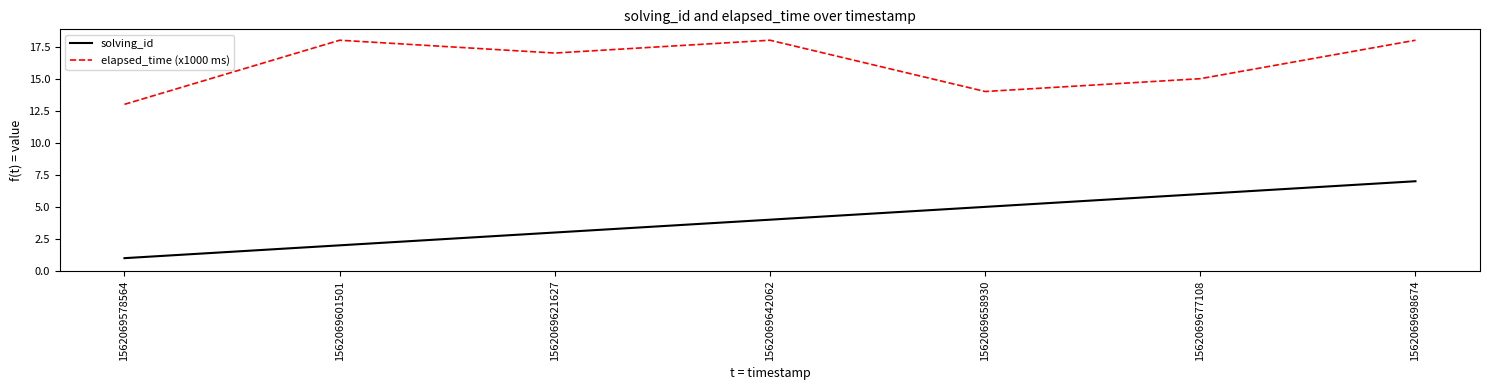

Which series has the largest total across all categories?

elapsed_time (x1000 ms)